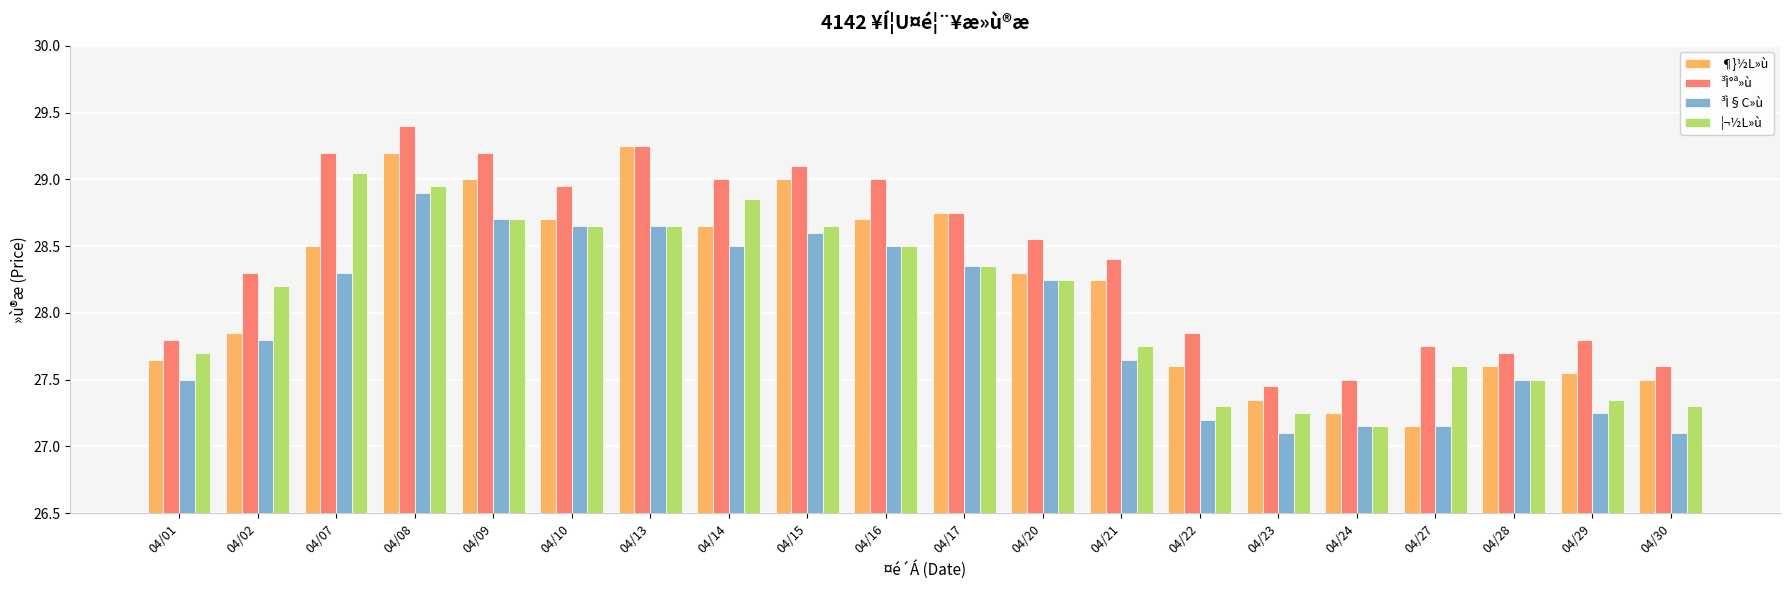

Count the number of data series in this chart.

4